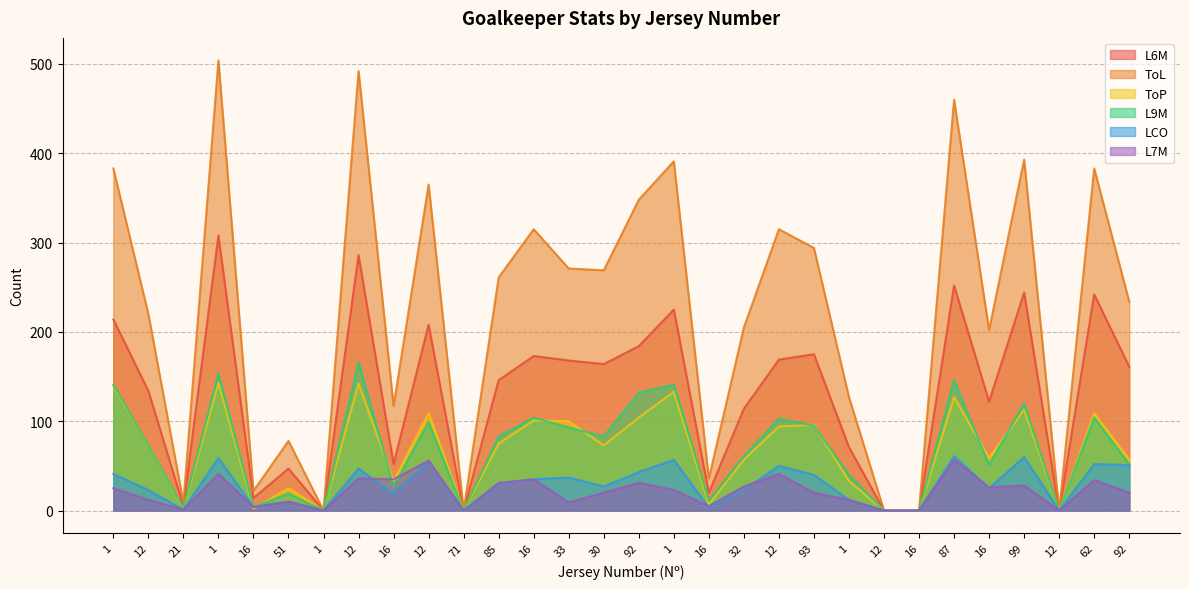

Where does the LCO series first go above 30?

1